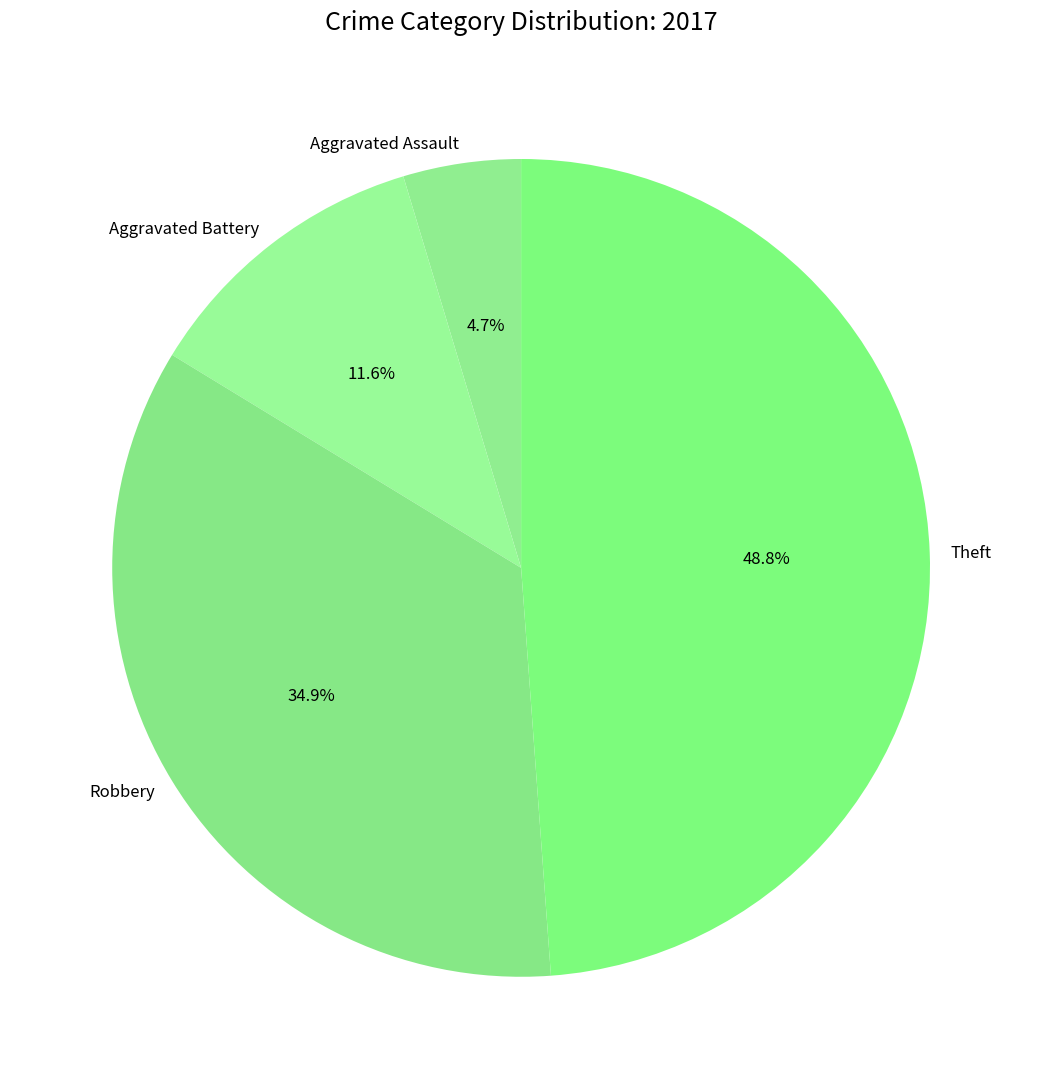

Is it true that Aggravated Assault is 13% of the pie?

False